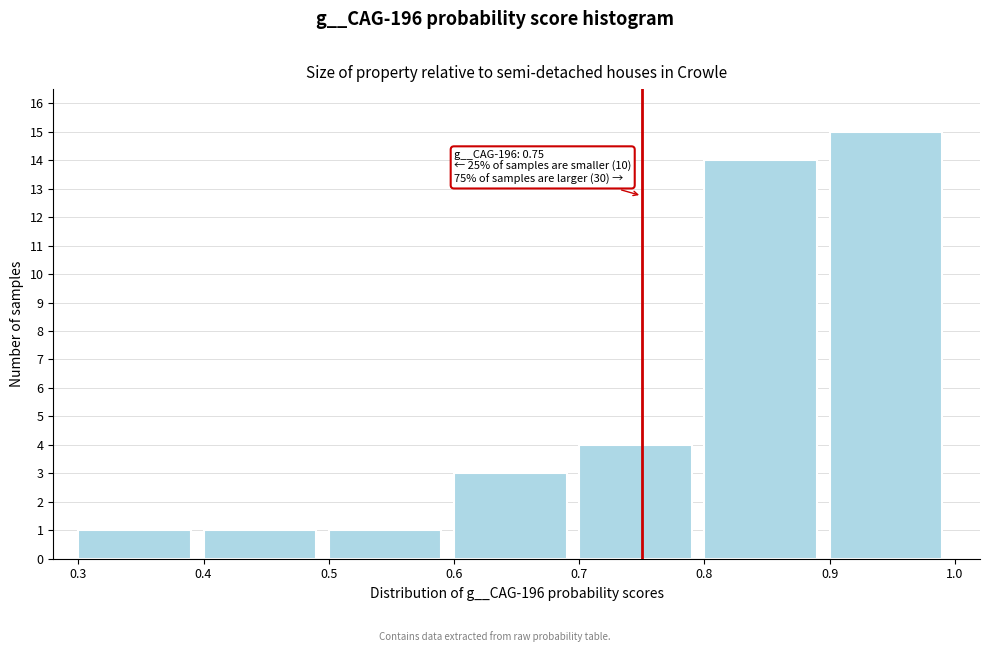

Which range on the x-axis has the tallest bar?

0.9 to 1.0